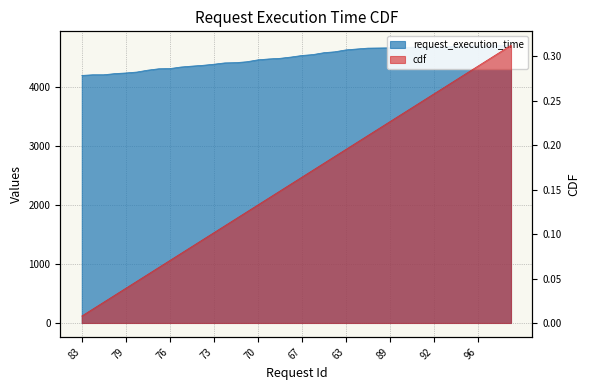

What is the approximate value of cdf at 91?

0.2